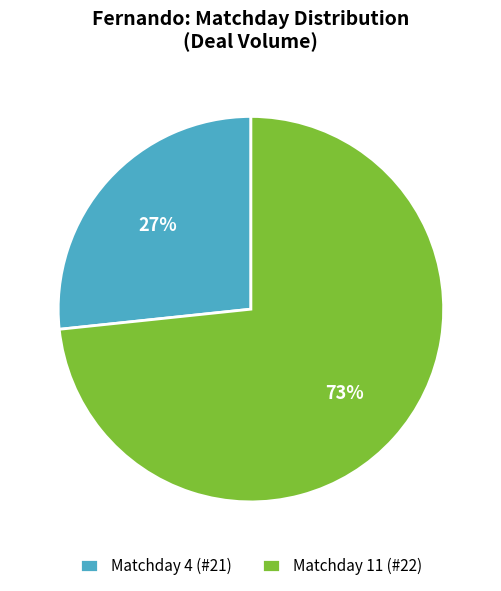

Which slice is the largest?

Matchday 11 (#22)